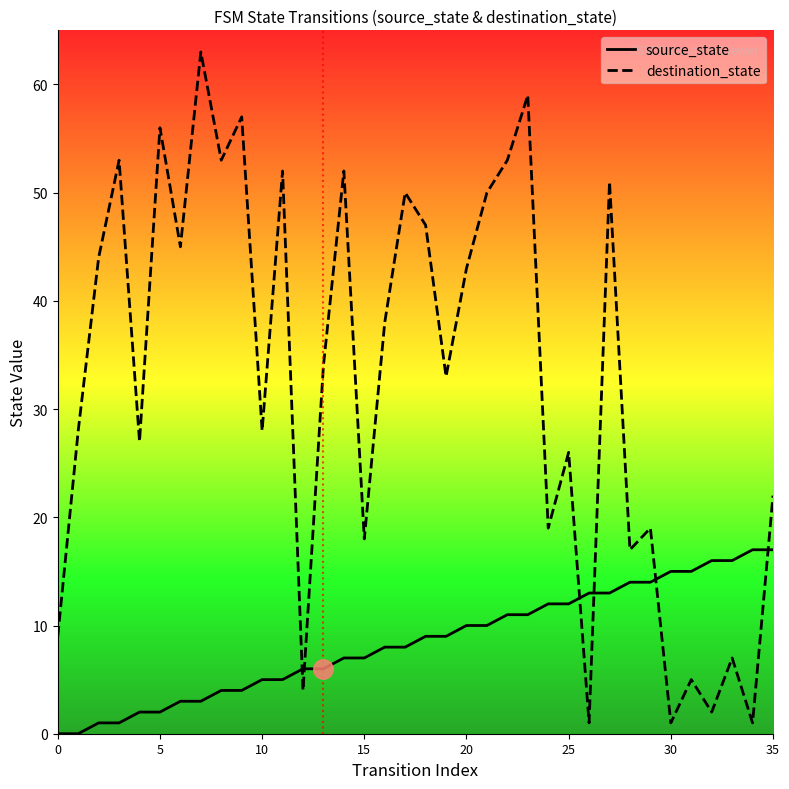

What is the value of the source_state point at the 18th from the left?

8